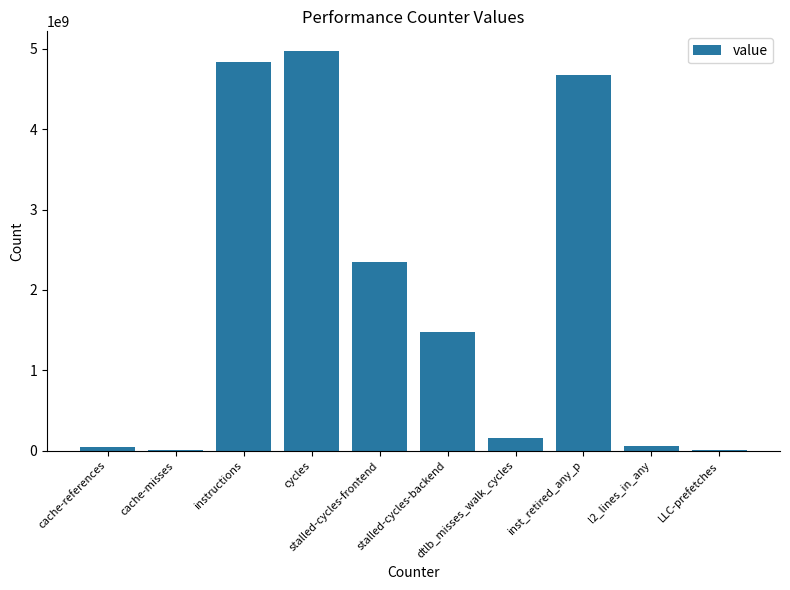

What is the greatest value displayed?

4969112353